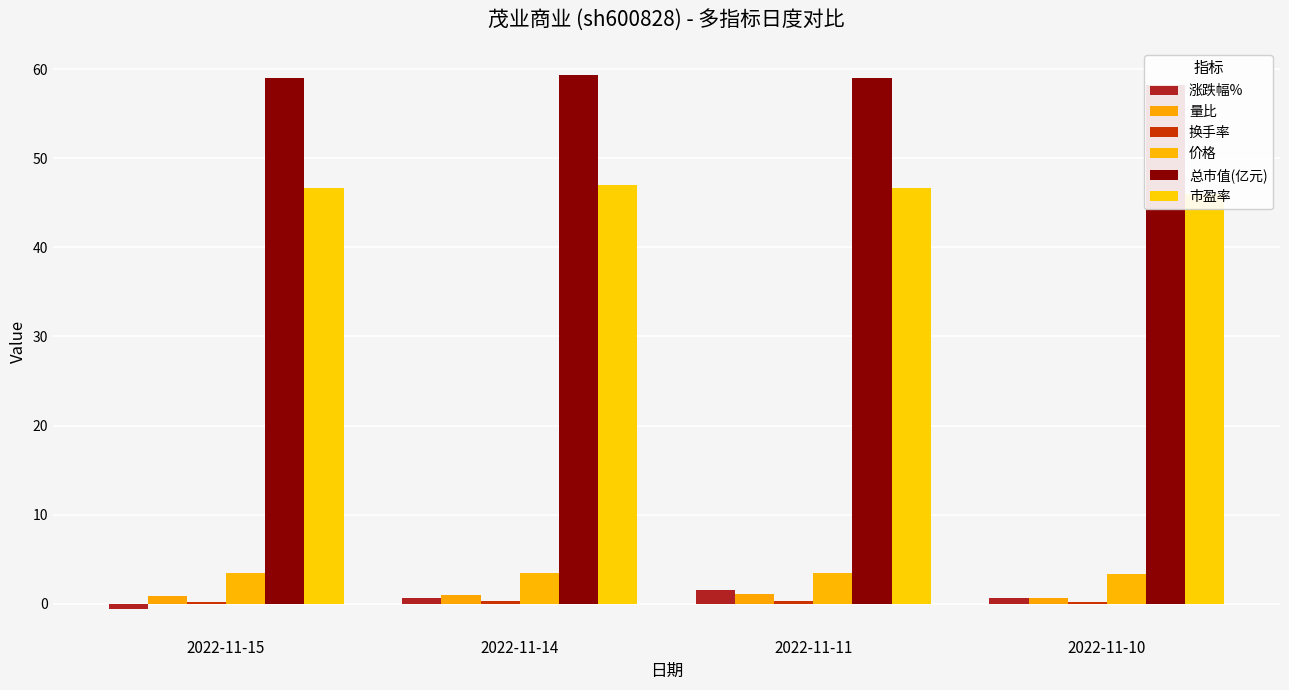

Which series has the widest spread of values?

涨跌幅%